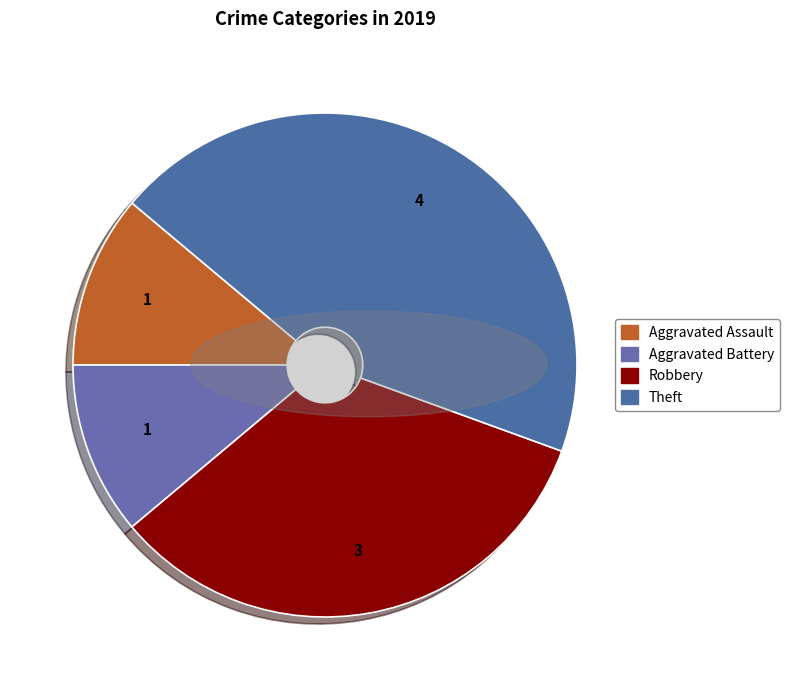

What percentage do Robbery and Aggravated Battery together represent?

44.4%